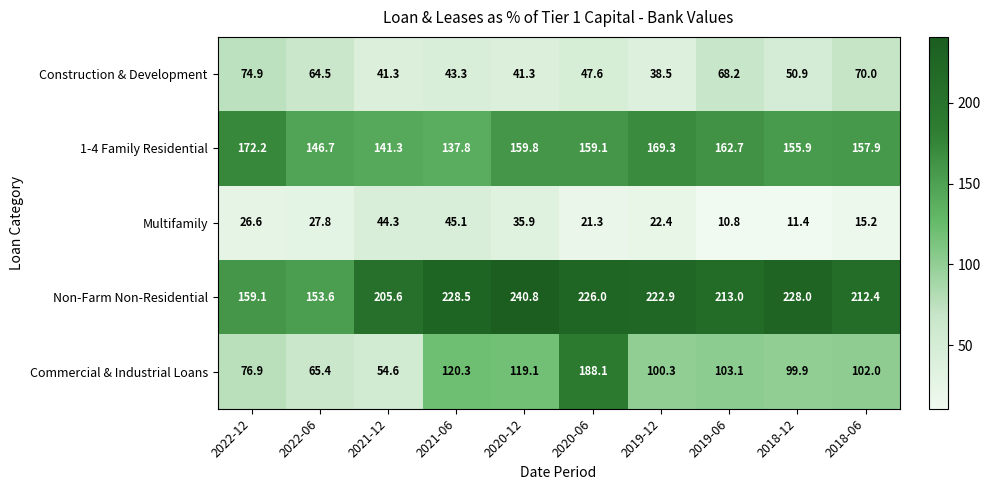

True or false: 1-4 Family Residential has a value of 185.3 at 2021-12.

False